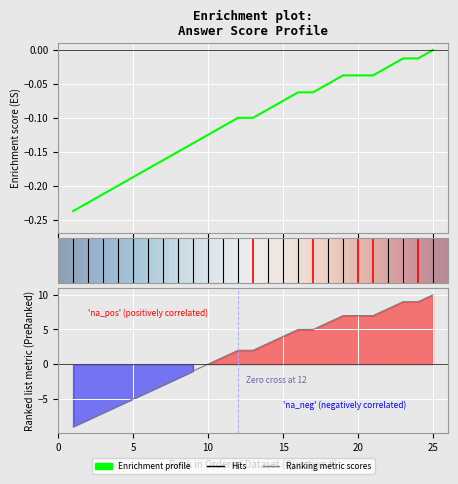

Rank the categories by value from highest to lowest.

25, 23, 24, 22, 19, 20, 21, 18, 16, 17, 15, 14, 12, 13, 11, 10, 9, 8, 7, 6, 5, 4, 3, 2, 1